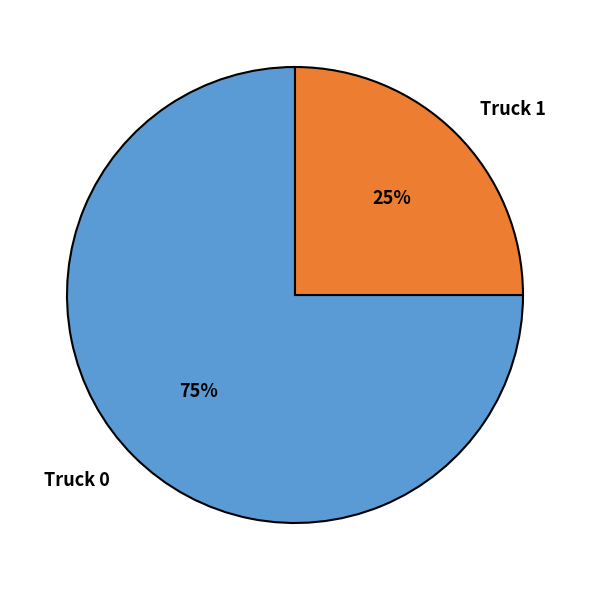

To the nearest percent, what is the difference between the Truck 0 and Truck 1 slice percentages?

50%